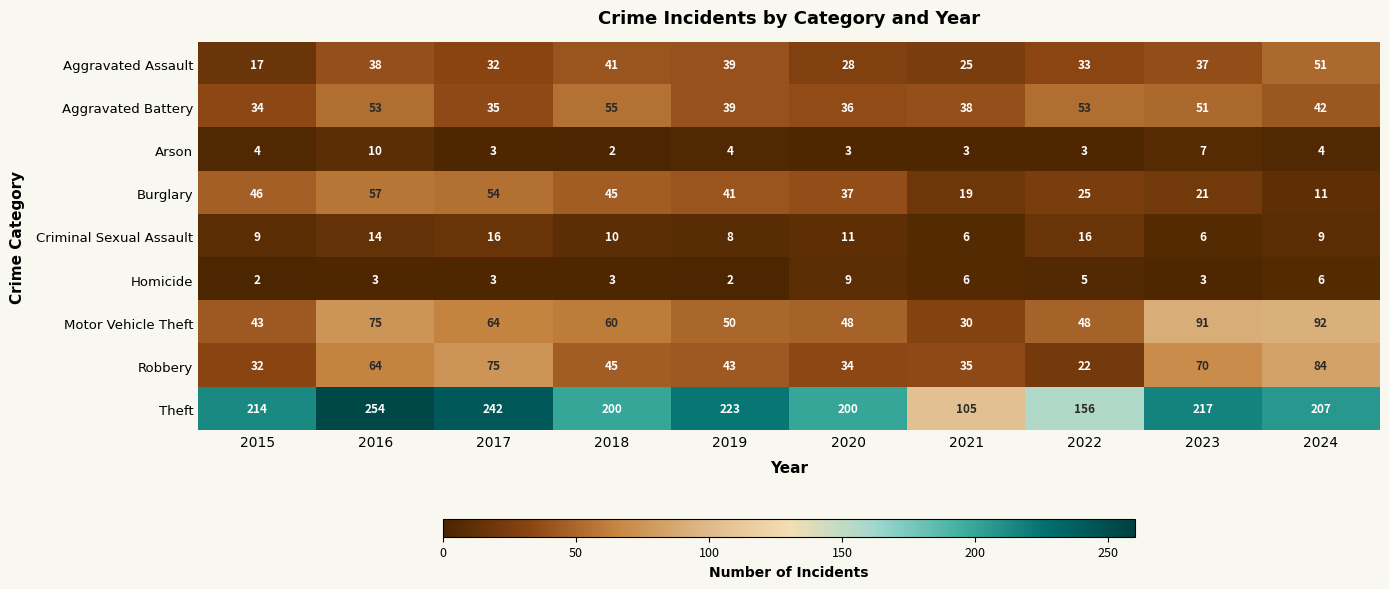

What is the total value across all series at 2022?

361